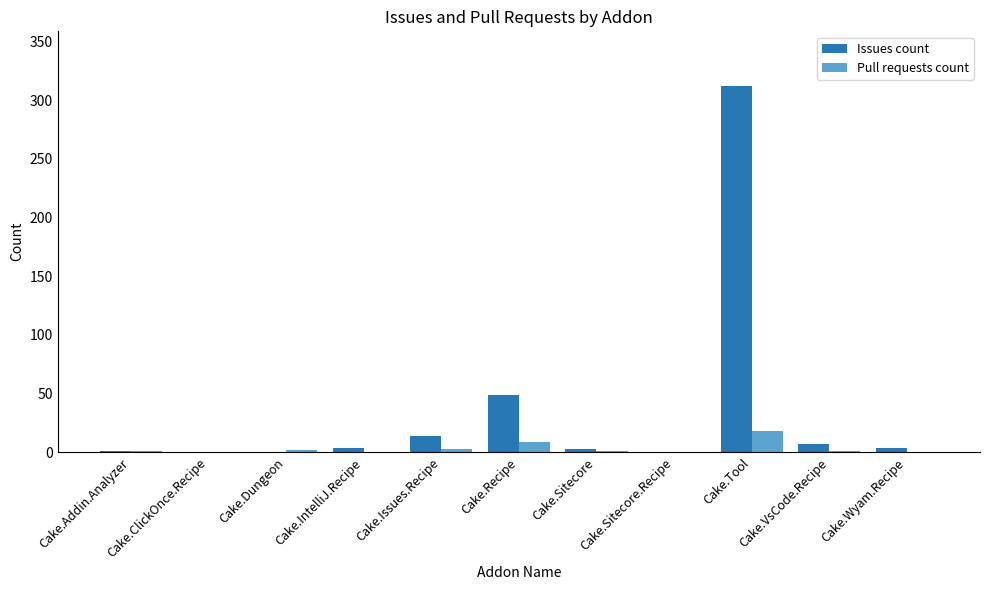

What is the average value of the Pull requests count series?

3